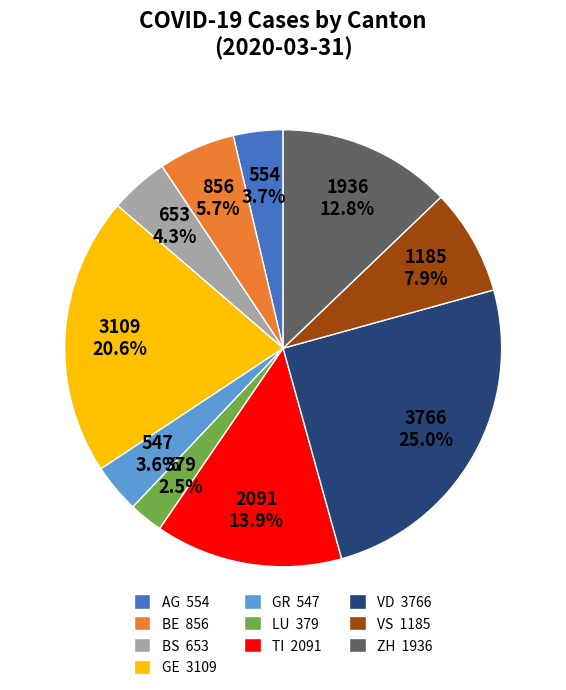

Between ZH 1936 and BS 653, which is larger?

ZH 1936